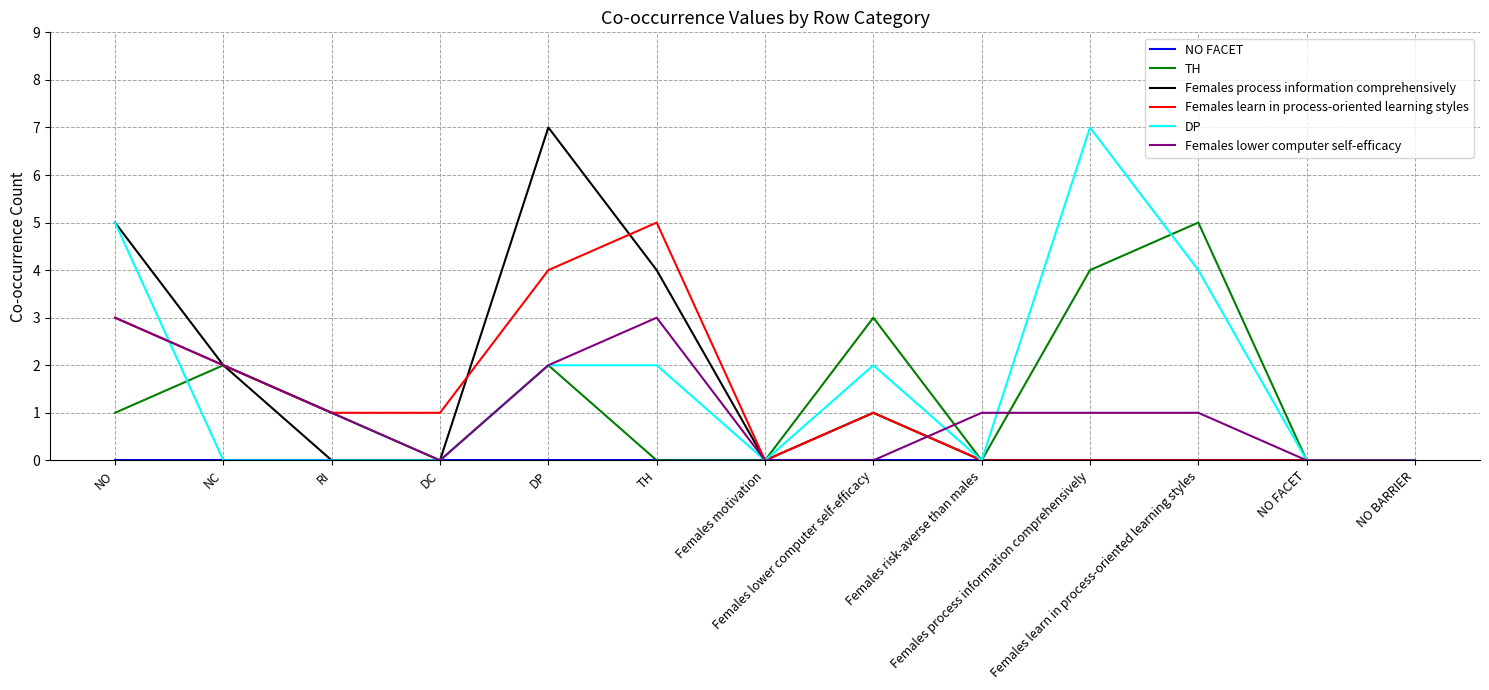

Reading left to right, what are all the values shown in this chart?

NO FACET: NO=0	NC=0	RI=0	DC=0	DP=0	TH=0	Females motivation=0	Females lower computer self-efficacy=0	Females risk-averse than males=0	Females process information comprehensively=0	Females learn in process-oriented learning styles=0	NO FACET=0	NO BARRIER=0
TH: NO=1	NC=2	RI=1	DC=0	DP=2	TH=0	Females motivation=0	Females lower computer self-efficacy=3	Females risk-averse than males=0	Females process information comprehensively=4	Females learn in process-oriented learning styles=5	NO FACET=0	NO BARRIER=0
Females process information comprehensively: NO=5	NC=2	RI=0	DC=0	DP=7	TH=4	Females motivation=0	Females lower computer self-efficacy=1	Females risk-averse than males=0	Females process information comprehensively=0	Females learn in process-oriented learning styles=0	NO FACET=0	NO BARRIER=0
Females learn in process-oriented learning styles: NO=3	NC=2	RI=1	DC=1	DP=4	TH=5	Females motivation=0	Females lower computer self-efficacy=1	Females risk-averse than males=0	Females process information comprehensively=0	Females learn in process-oriented learning styles=0	NO FACET=0	NO BARRIER=0
DP: NO=5	NC=0	RI=0	DC=0	DP=2	TH=2	Females motivation=0	Females lower computer self-efficacy=2	Females risk-averse than males=0	Females process information comprehensively=7	Females learn in process-oriented learning styles=4	NO FACET=0	NO BARRIER=0
Females lower computer self-efficacy: NO=3	NC=2	RI=1	DC=0	DP=2	TH=3	Females motivation=0	Females lower computer self-efficacy=0	Females risk-averse than males=1	Females process information comprehensively=1	Females learn in process-oriented learning styles=1	NO FACET=0	NO BARRIER=0